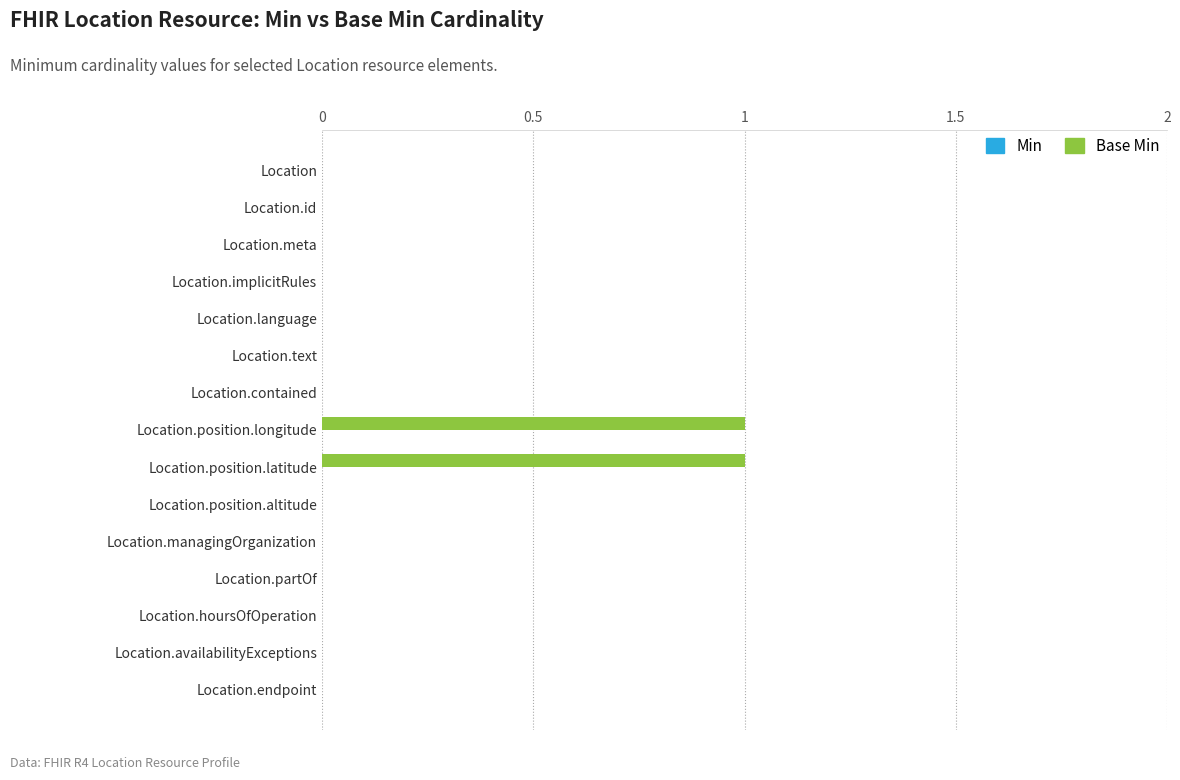

True or false: the data shows 1 at Location.endpoint.

False